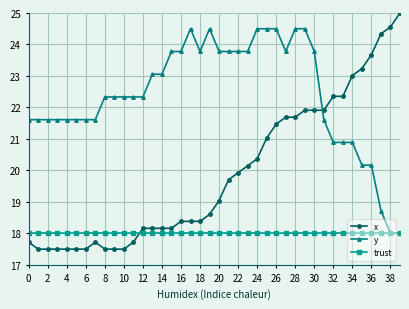

Which series has the largest total across all categories?

y